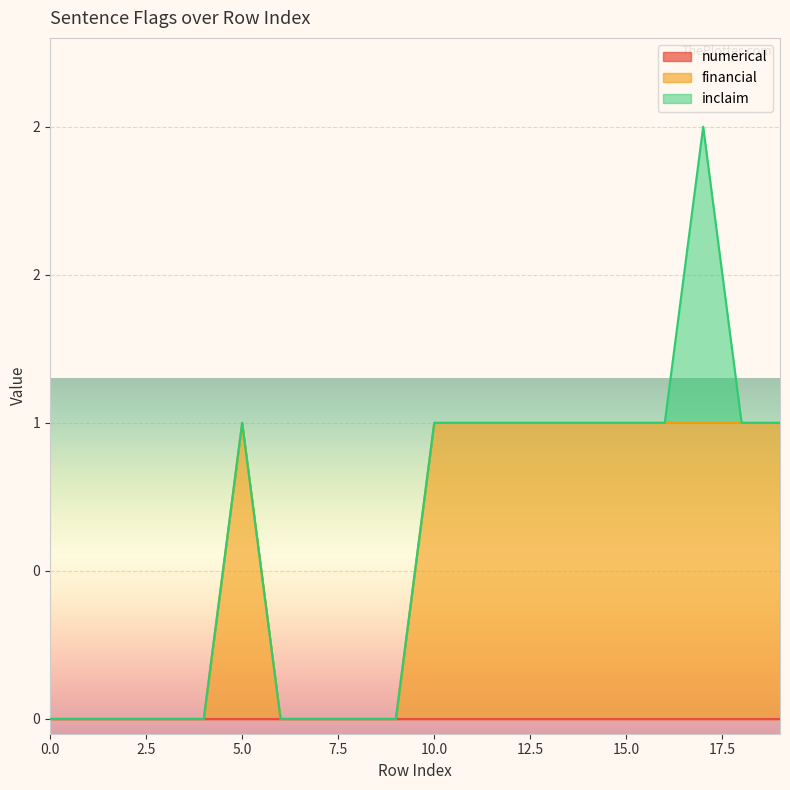

Which series has the largest total across all categories?

financial